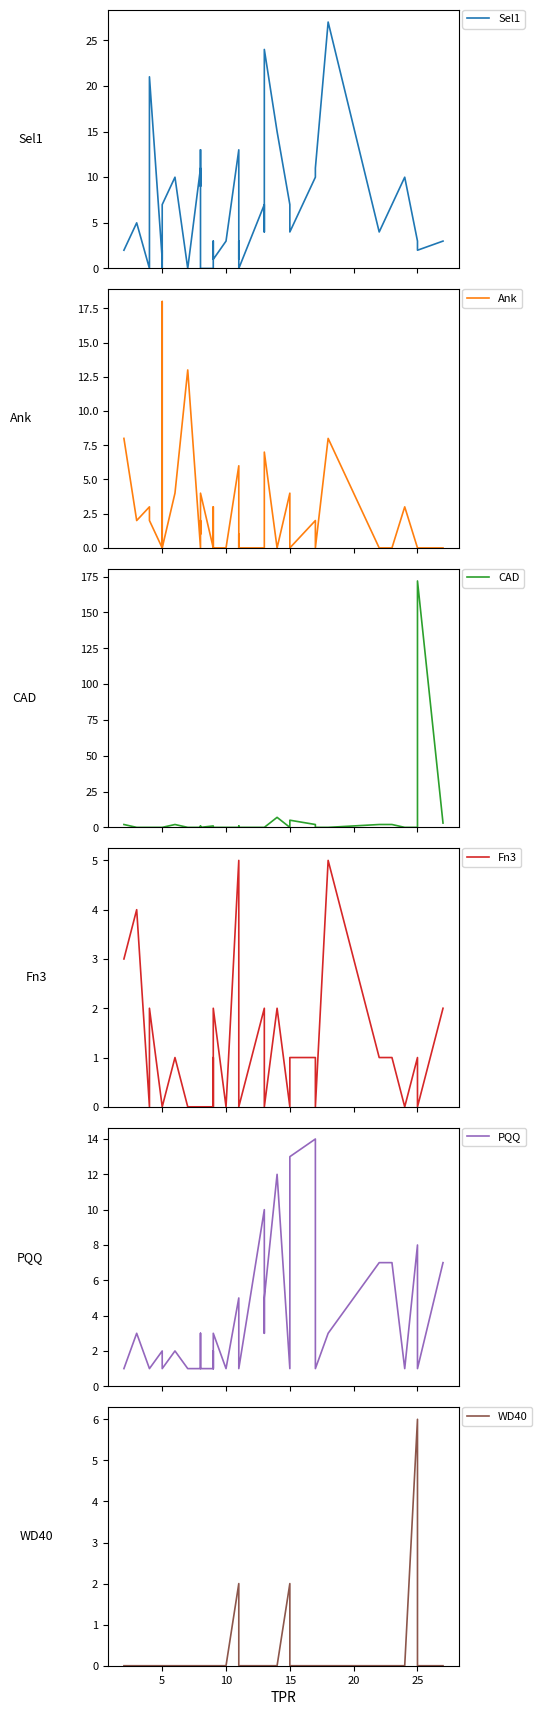

What is the difference between the maximum and minimum values in the PQQ series?

13